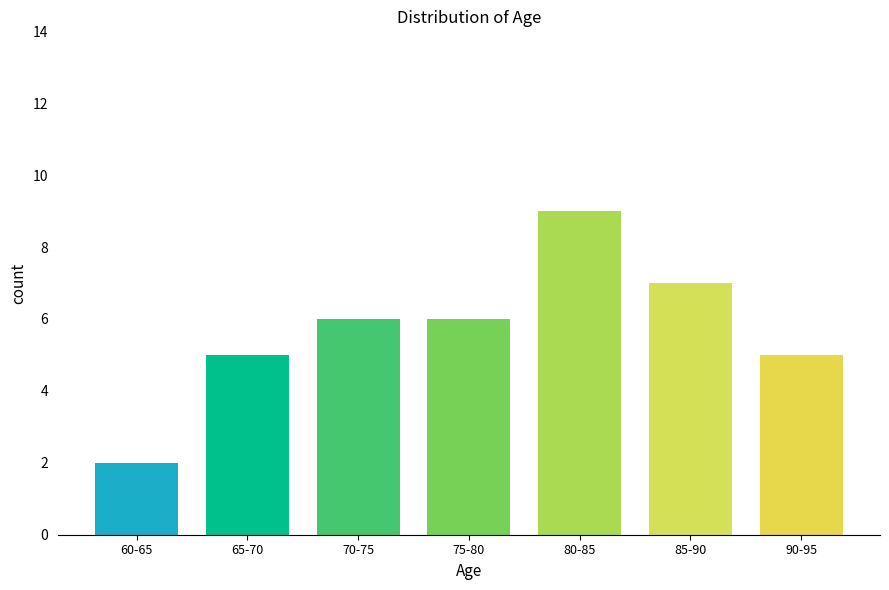

Reading left to right, list all the values displayed in this chart.

60-65=2	65-70=5	70-75=6	75-80=6	80-85=9	85-90=7	90-95=5